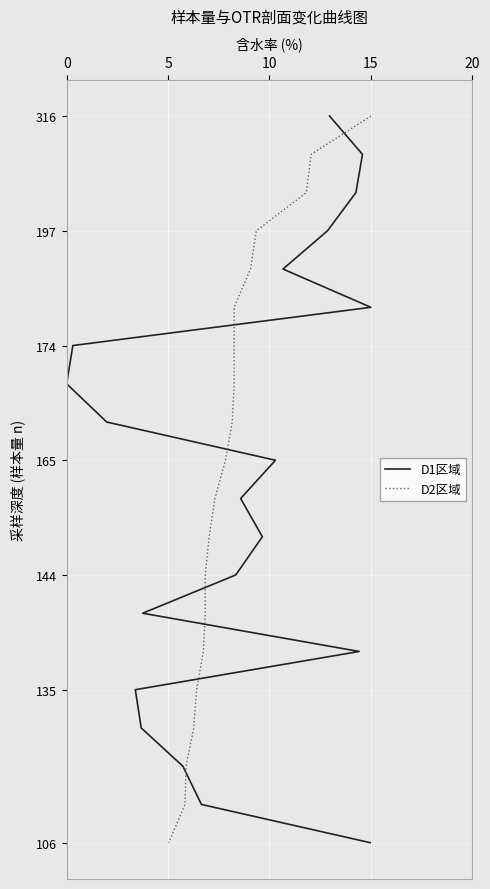

What are all the series names shown in the legend?

D1区域, D2区域